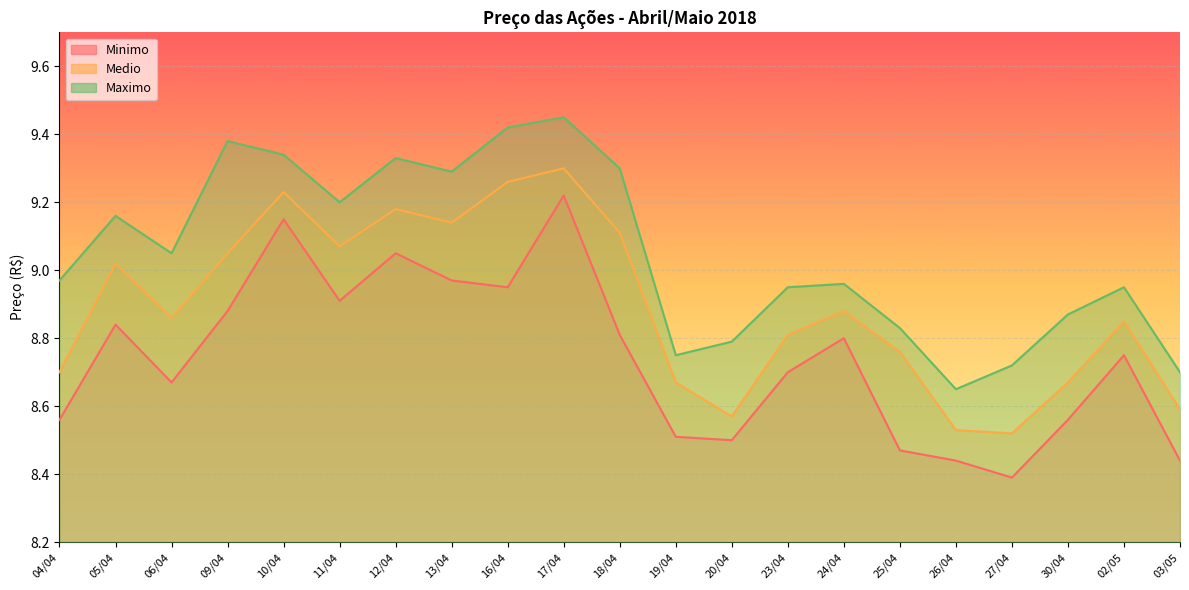

What is the difference between the second highest and second lowest values in the Minimo series?

0.7